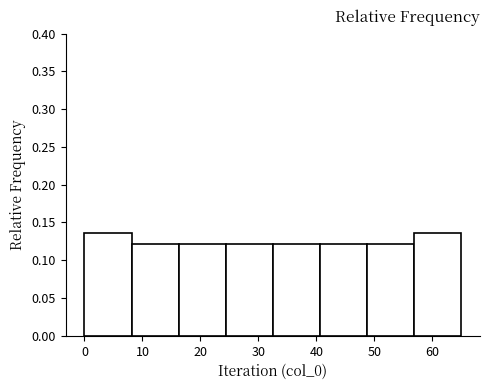

Reading left to right, list every bar in this chart as the range it spans on the x-axis followed by its height. Neither the bar edges nor the heights are printed on the chart, so give them approximately, as read against the axes.

0 to 8: 0.135
8 to 16: 0.120
16 to 24: 0.120
24 to 33: 0.120
33 to 41: 0.120
41 to 49: 0.120
49 to 57: 0.120
57 to 65: 0.135